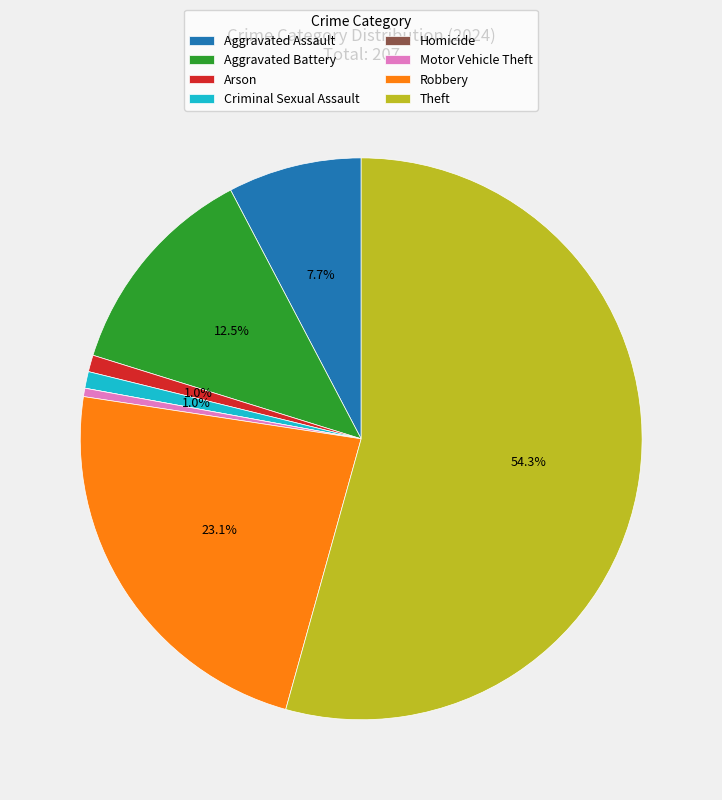

What portion of the pie excludes Aggravated Assault?

92.3%